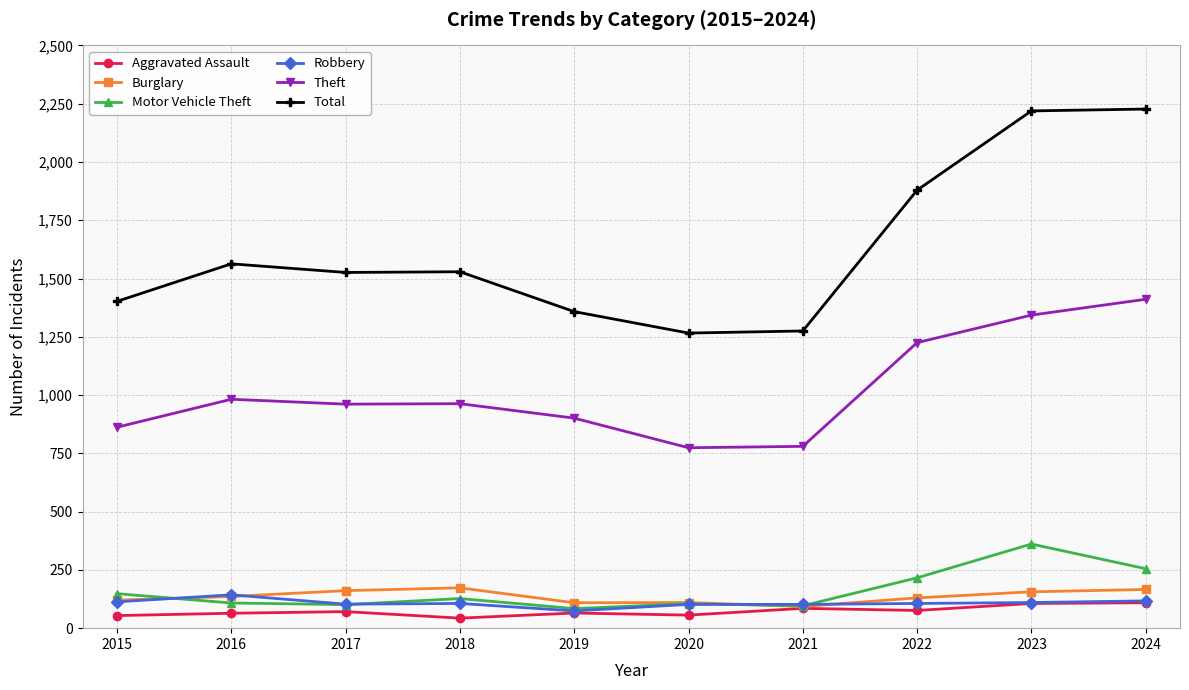

What is the value of the Aggravated Assault point at the 6th from the left?

56